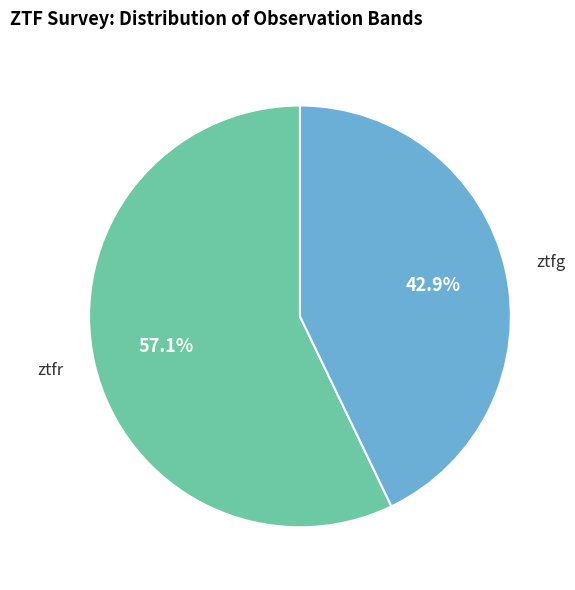

Is there a majority slice in this chart?

Yes